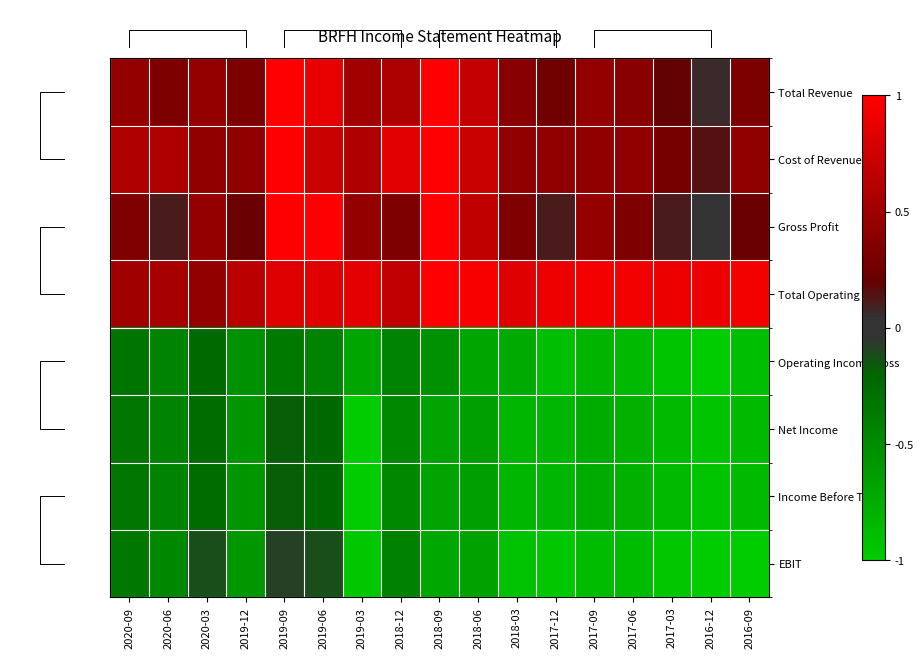

At which category is the sum across all series the highest?

2019-09